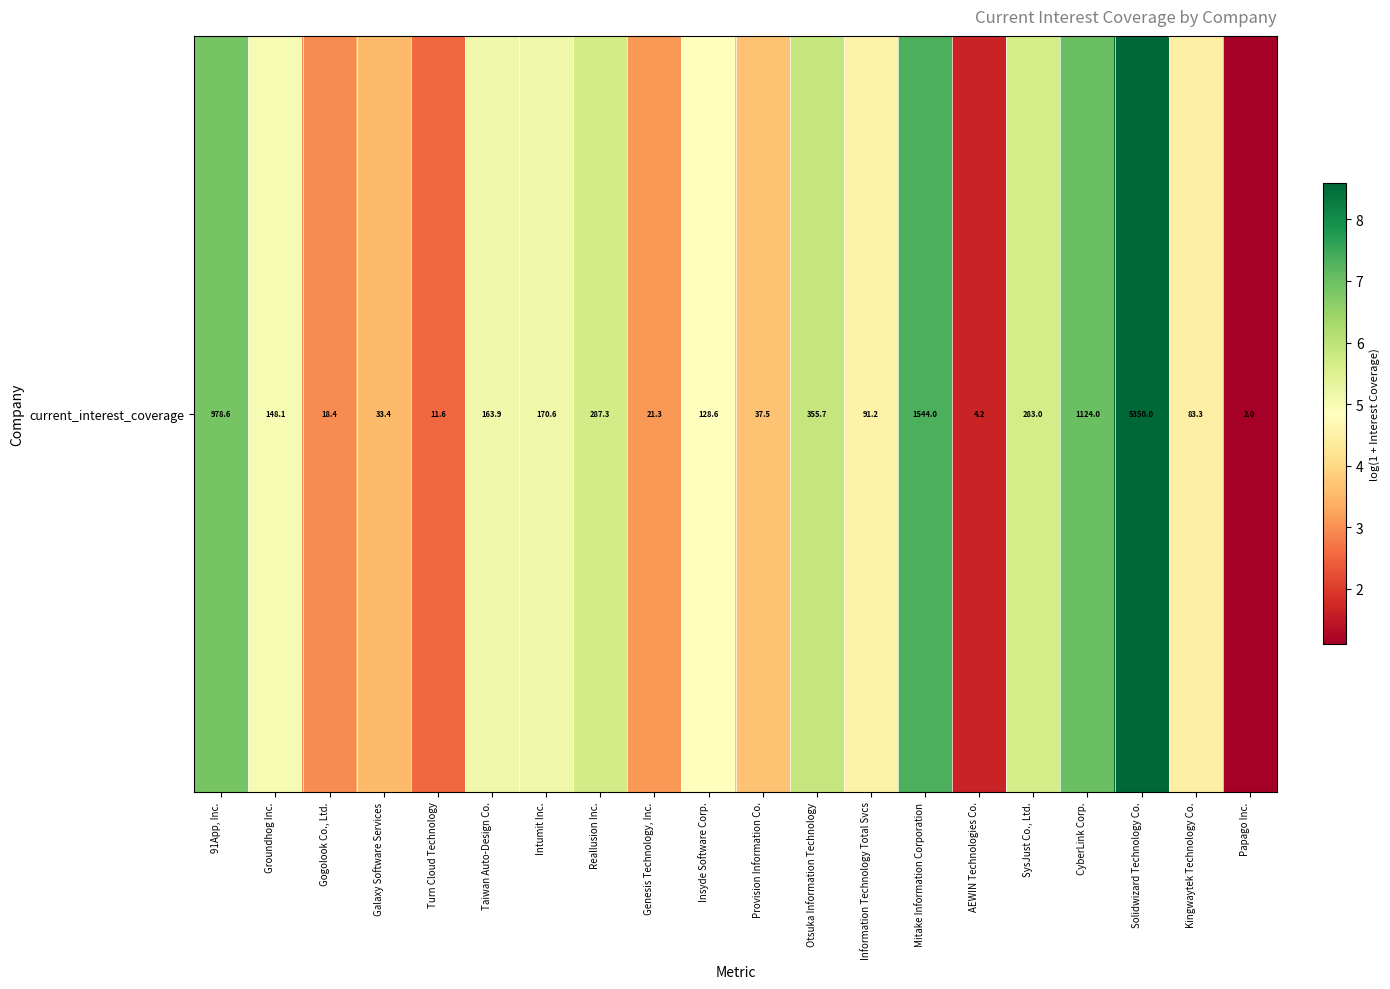

Rank the categories by value from highest to lowest.

Solidwizard Technology Co., Mitake Information Corporation, CyberLink Corp., 91App, Inc., Otsuka Information Technology, Reallusion Inc., SysJust Co., Ltd., Intumit Inc., Taiwan Auto-Design Co., Groundhog Inc., Insyde Software Corp., Information Technology Total Svcs, Kingwaytek Technology Co., Provision Information Co., Galaxy Software Services, Genesis Technology, Inc., Gogolook Co., Ltd., Turn Cloud Technology, AEWIN Technologies Co., Papago Inc.